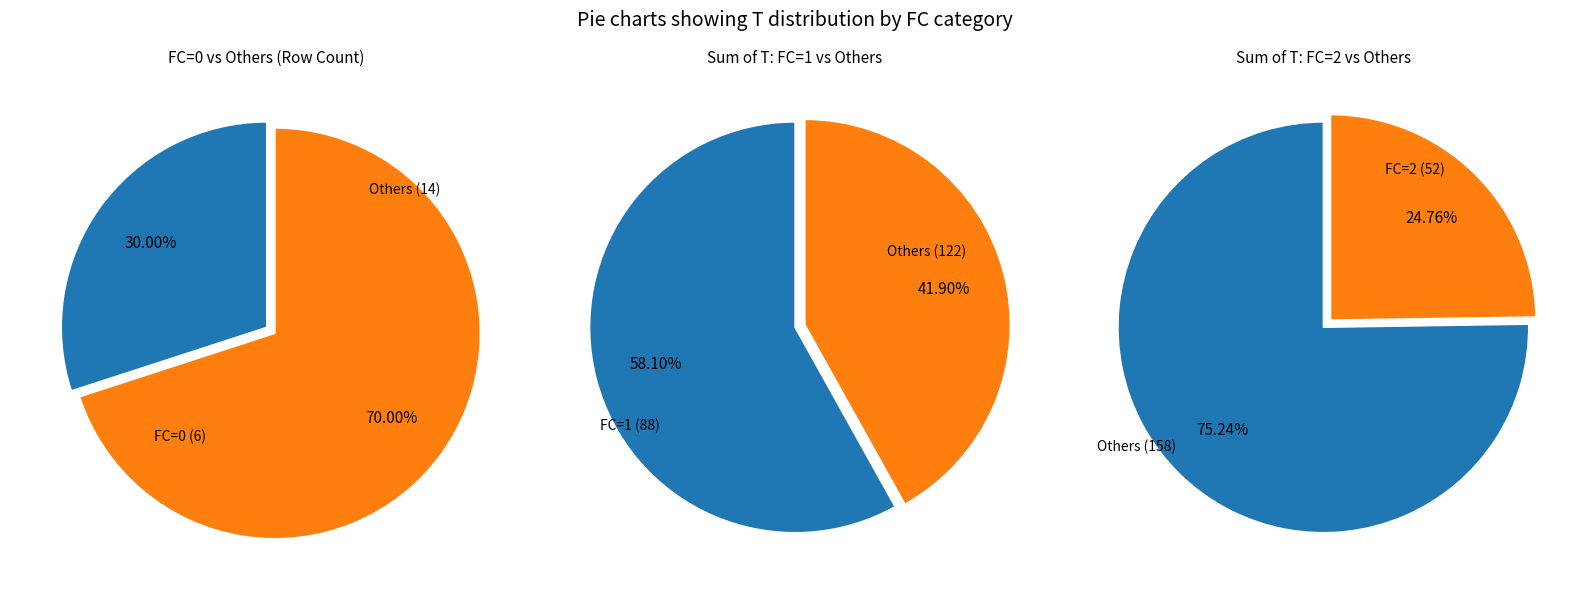

Do 2 and 1 together represent more than half of the pie?

Yes